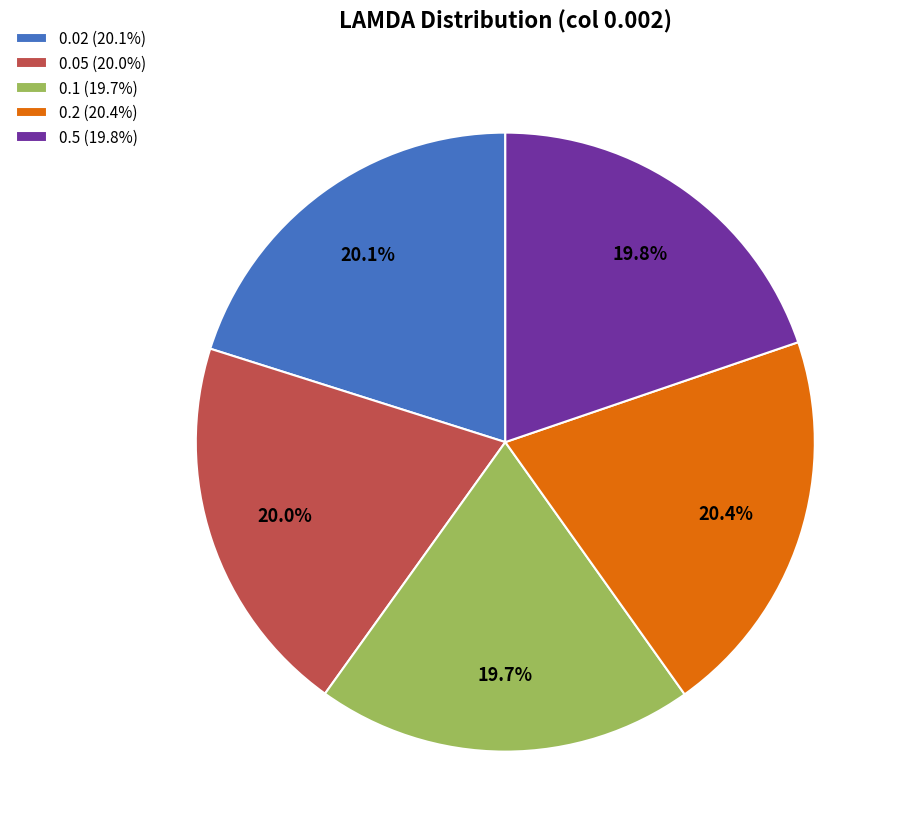

Combined, what portion of the pie is 0.05 (20.0%) and 0.2 (20.4%)?

40.4%